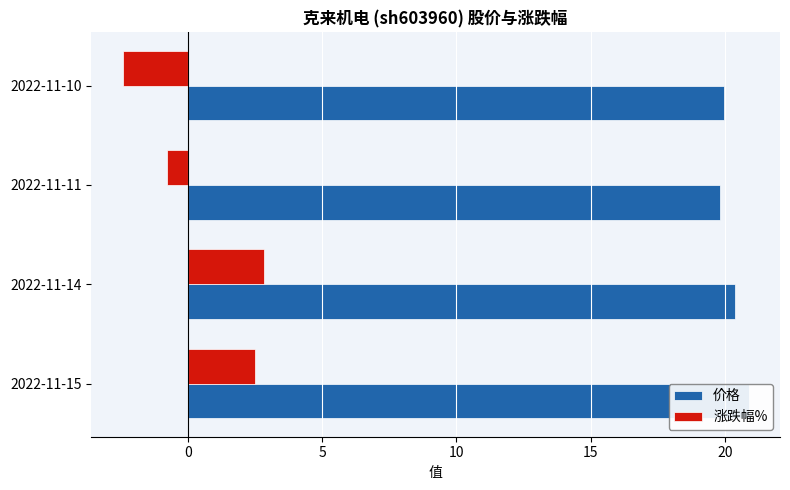

How many values in 涨跌幅% are below zero?

2